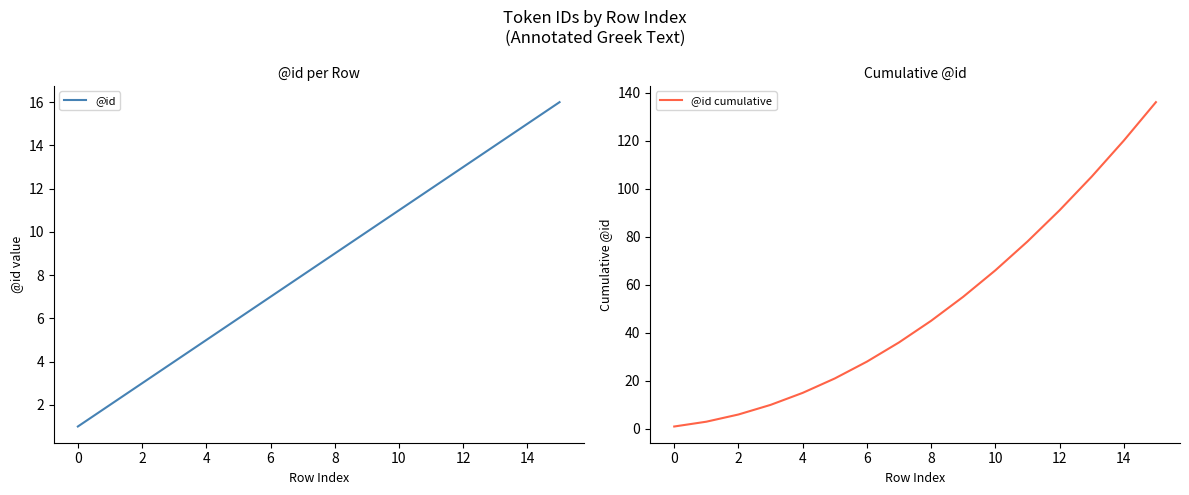

What is the maximum value for @id?

16